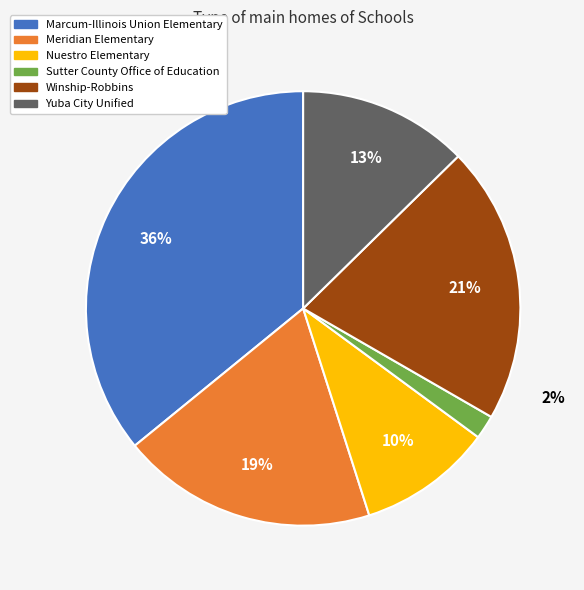

Is there a majority slice in this chart?

No